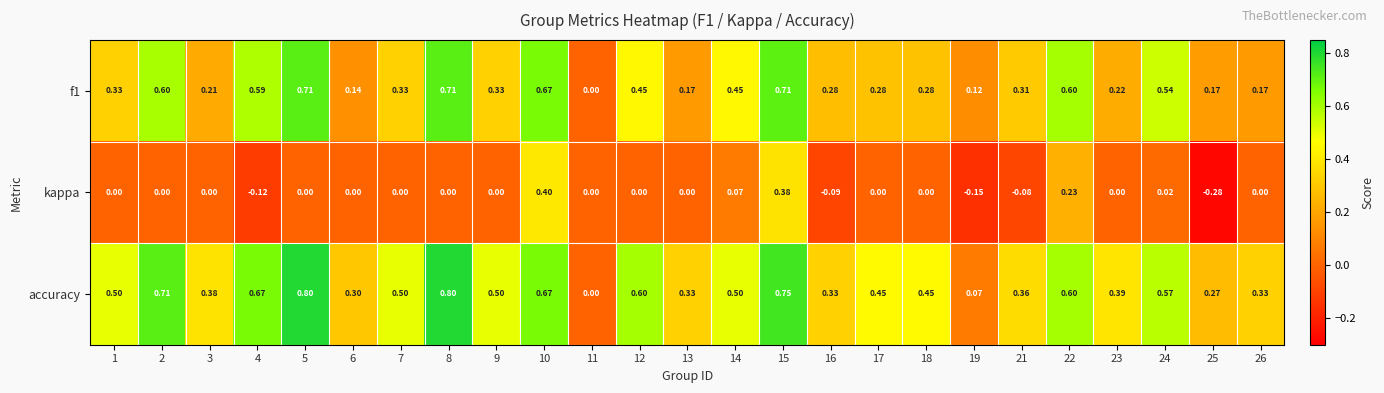

Which series has the largest total across all categories?

accuracy